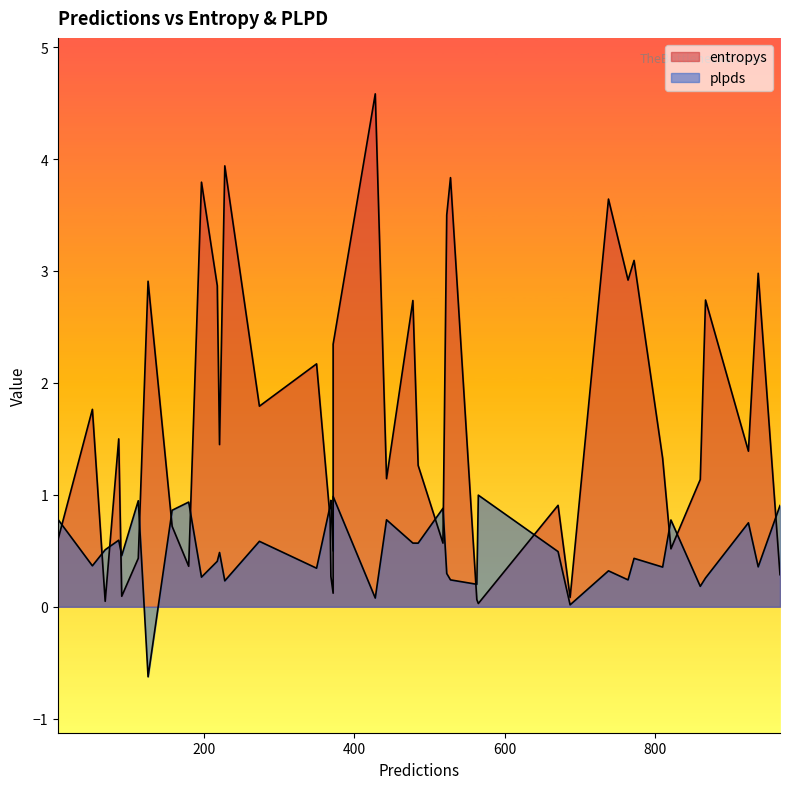

What is the difference between the maximum and minimum values in the plpds series?

1.6